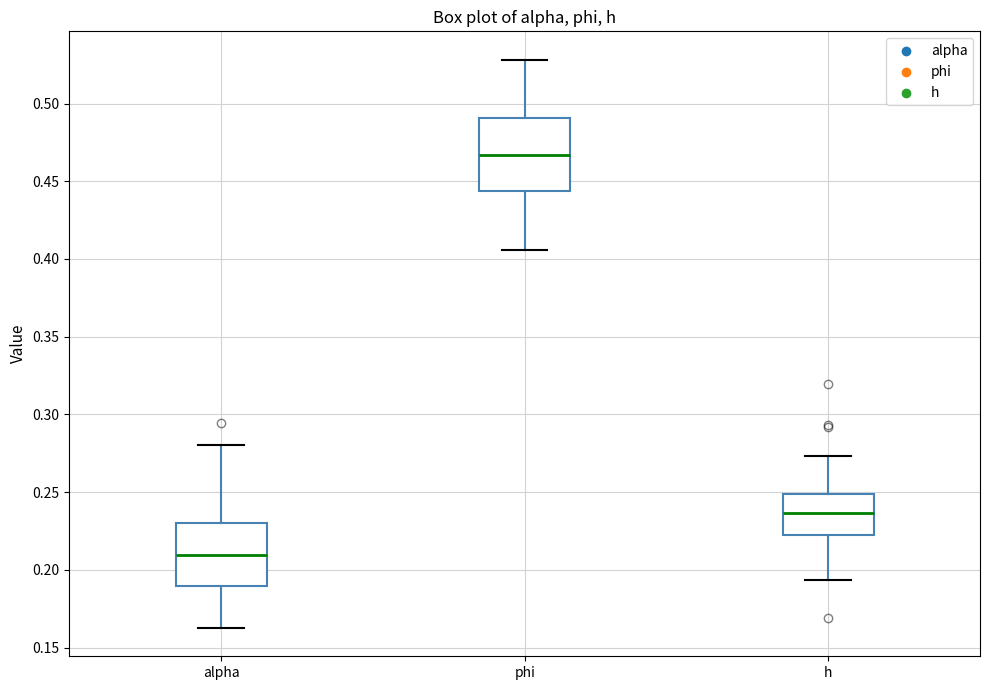

Reading left to right, transcribe this box plot: for each box, give where its median line is, the range the box spans, and where its two whiskers end, as read against the y-axis. The values are not printed on the chart, so give them approximately, as read against the axis.

alpha: median 0.210, box 0.190 to 0.230, whiskers 0.165 to 0.280
phi: median 0.465, box 0.445 to 0.490, whiskers 0.405 to 0.530
h: median 0.235, box 0.220 to 0.250, whiskers 0.195 to 0.275